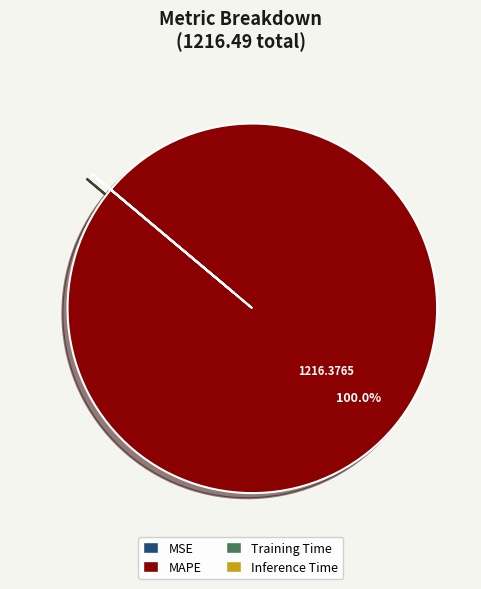

Which slice is the largest?

MAPE